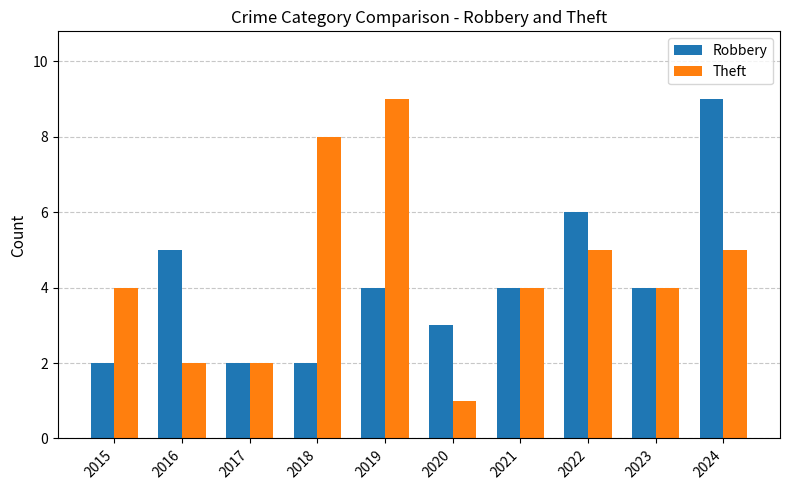

True or false: Theft has a value of 7 at 2024.

False